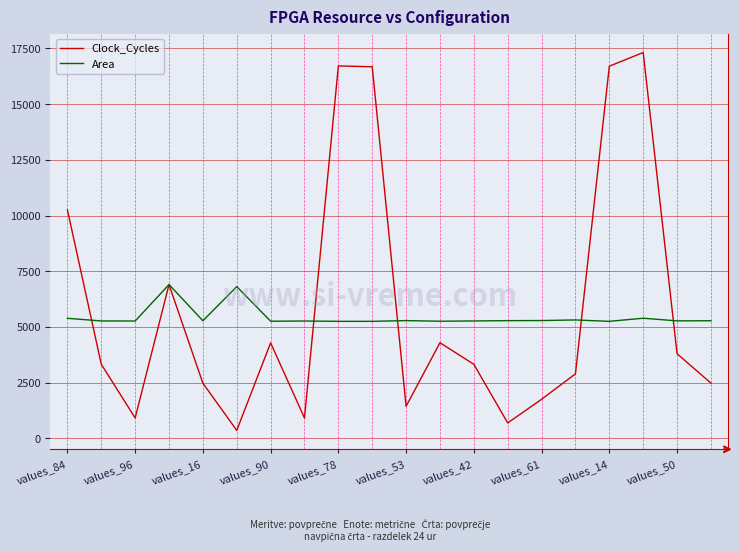

Rank the series by their maximum value, from lowest to highest.

Area, Clock_Cycles